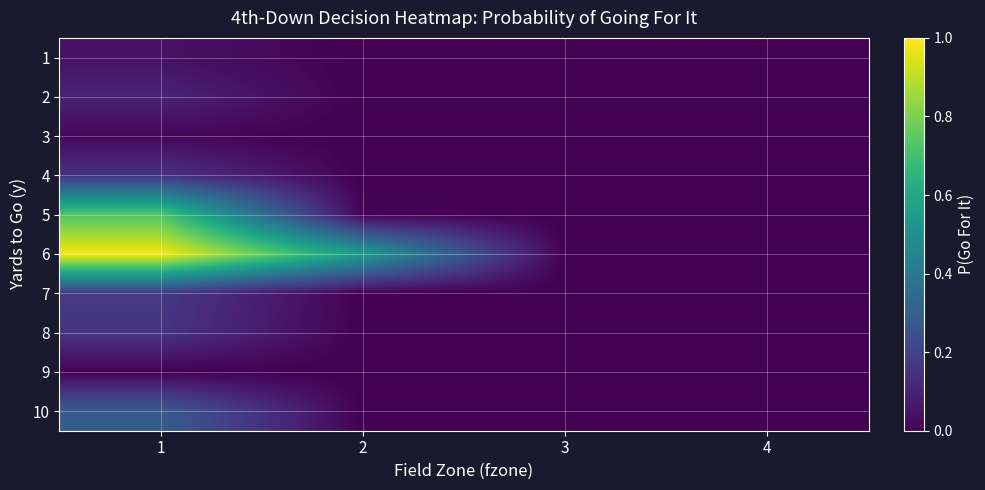

At how many categories does at least one series exceed 0?

3